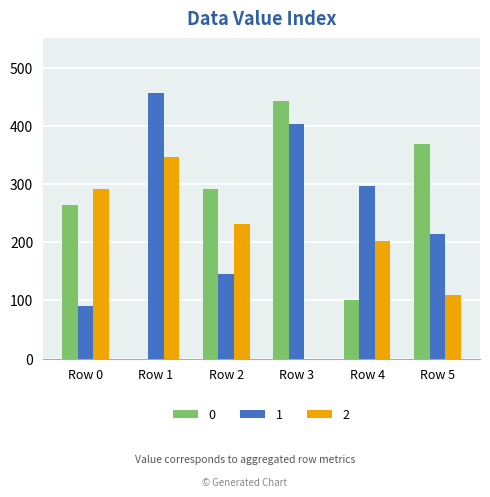

Reading right to left, transcribe all the data shown in this chart.

0: 369.0	100.0	442.0	291.4	0.0	263.4
1: 214.0	296.0	402.4	145.0	456.4	90.0
2: 110.0	201.4	0.0	231.4	346.4	291.4